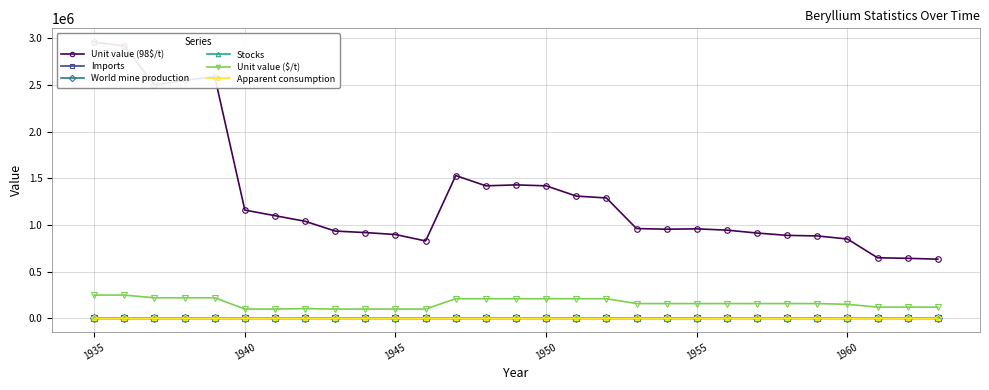

Reading right to left, transcribe all the data shown in this chart.

Unit value (98$/t): 634000	643000	649000	850000	883000	889000	914000	945000	959000	955000	962000	1290000	1310000	1420000	1430000	1420000	1530000	829000	898000	919000	935000	1040000	1100000	1160000	2590000	2550000	2500000	2920000	2960000
Imports: 227	310	309	325	292	167	265	449	219	211	290	217	157	176	138	62	28	43	44	113	176	74	97	29	17	5	7	6	0
World mine production: 265	399	468	446	406	279	410	468	323	279	298	301	243	269	183	99	57	68	39	118	218	120	164	87	36	42	15	17	16
Stocks: 315	198	177	99	140	164	264	168	105	149	181	90	51	95	84	38	14	32	3	5	38	51	80	0	0	0	0	0	0
Unit value ($/t): 120000	120000	120000	150000	158000	158000	158000	158000	158000	158000	158000	210000	210000	210000	210000	210000	210000	99200	99200	99200	99200	104000	99200	99200	220000	220000	220000	249000	249000
Apparent consumption: 288	282	341	352	297	218	156	158	140	71	97	126	123	109	37	71	63	37	63	79	111	85	44	22	18	11	7	7	0